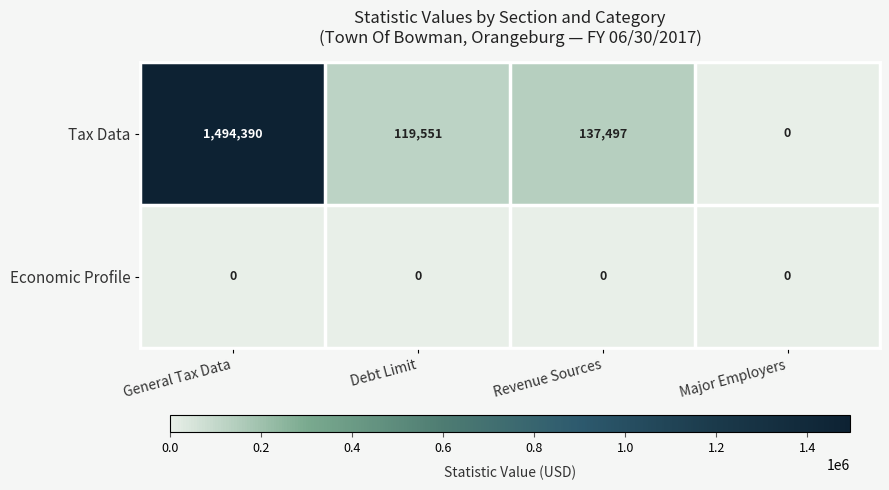

At which category does the chart reach its peak across all series?

General Tax Data